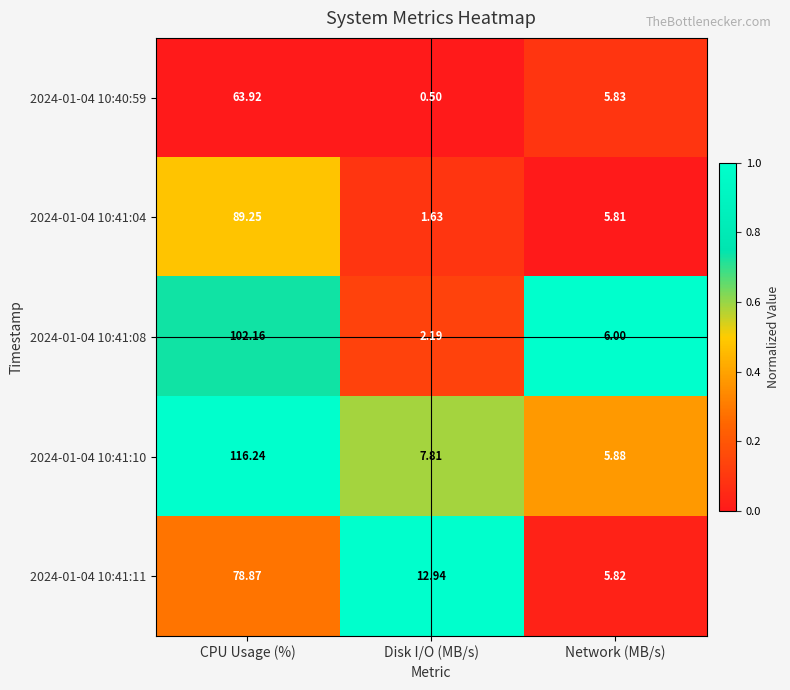

Where is 2024-01-04 10:41:11 nearest to the value 42?

Disk I/O (MB/s)